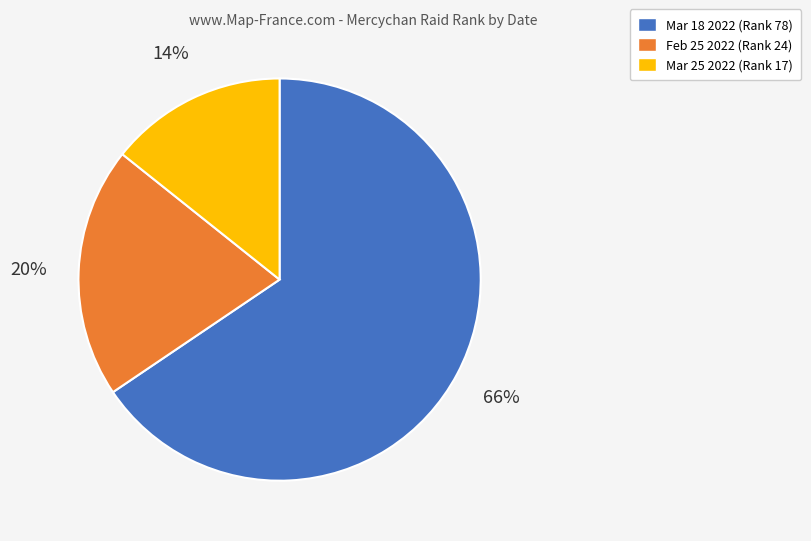

The Feb 25 2022 slice represents 30% of the pie. True or false?

False